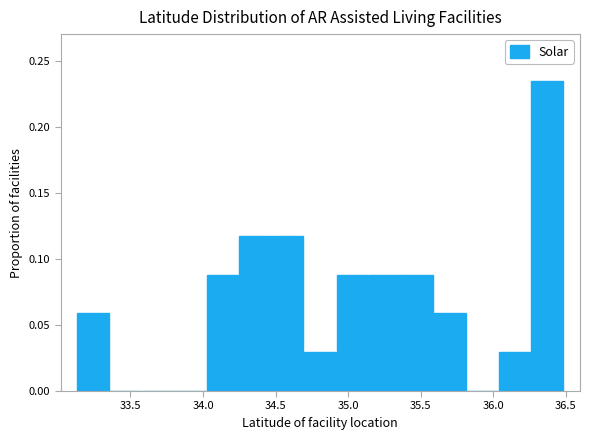

What is the sum of all values?

1.0